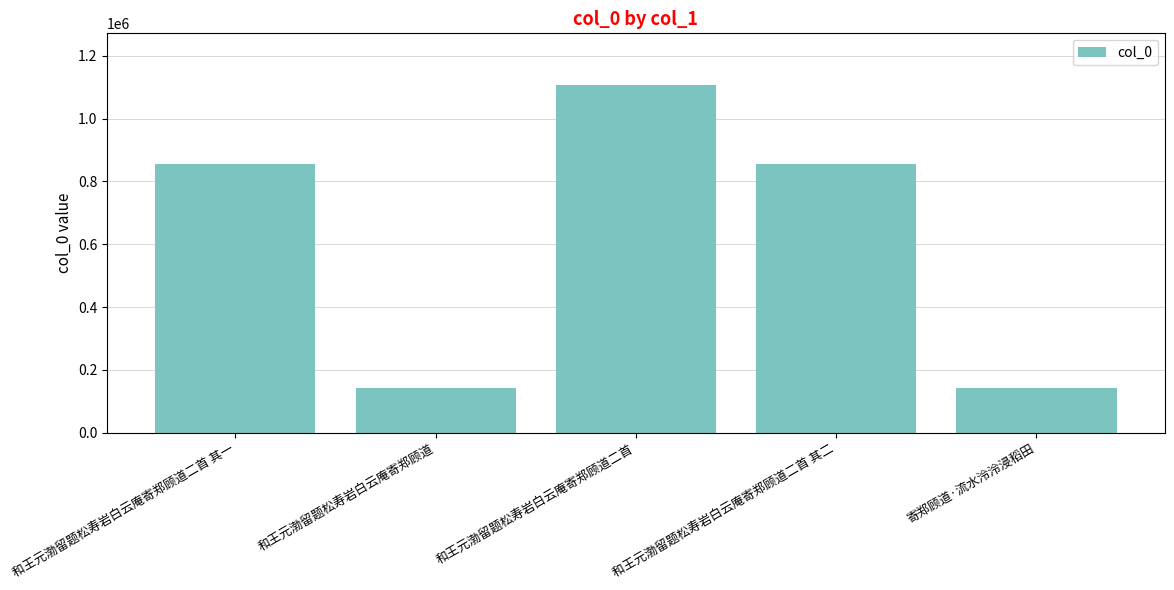

What is the difference between the maximum and second lowest values?

964006